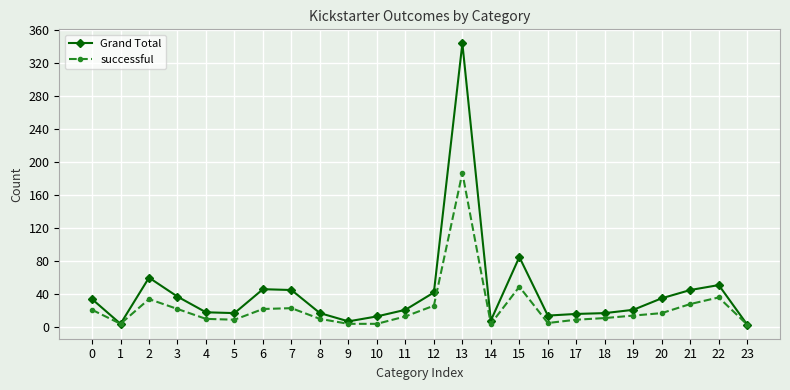

Which label corresponds to the largest value in the chart?

13